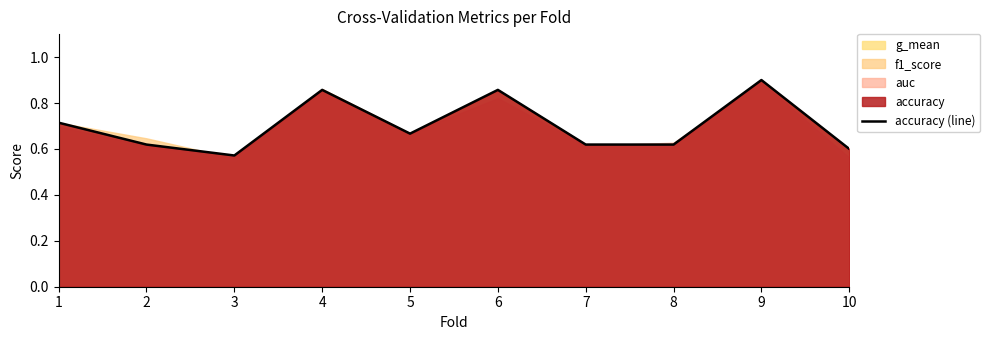

How many data points does each series have?

10